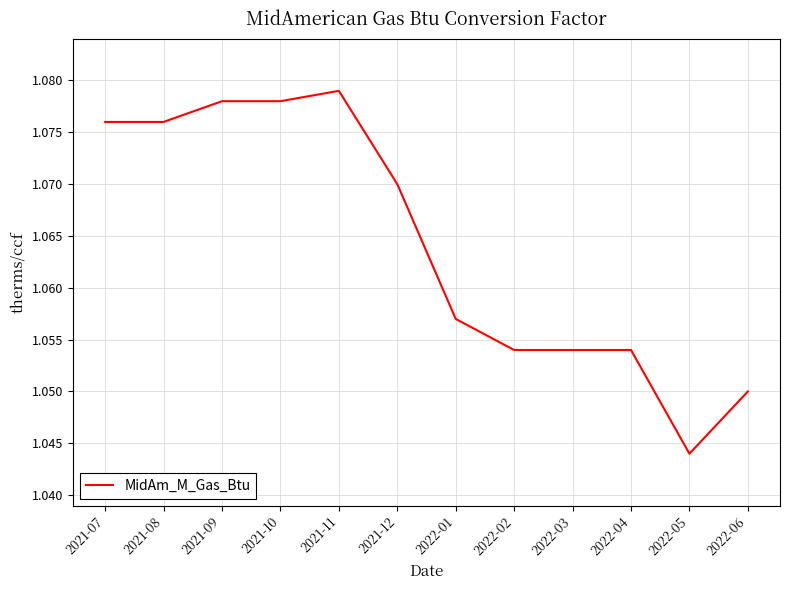

Which label corresponds to the smallest value in the chart?

2022-05